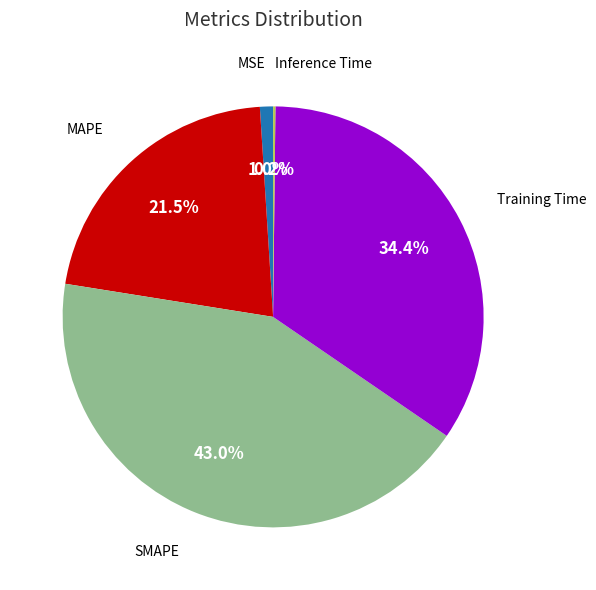

Is there a majority slice in this chart?

No